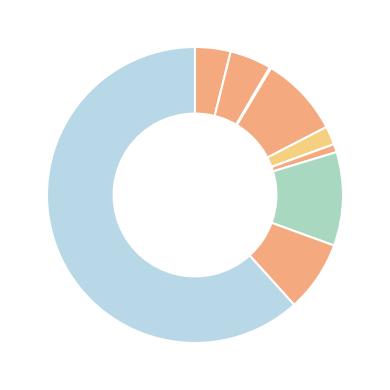

Which slice is the largest?

Theft